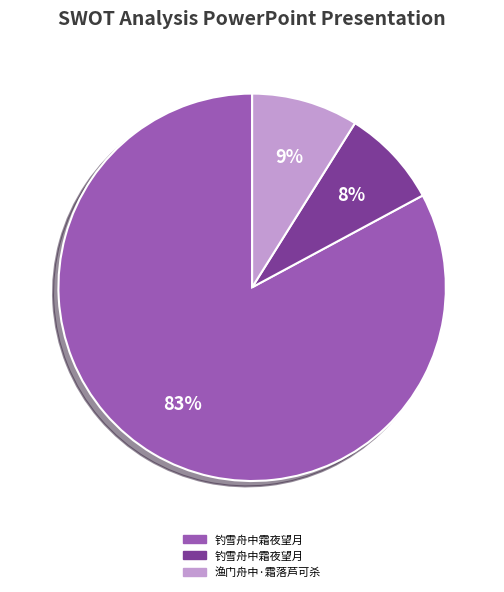

To the nearest percent, what is the difference between the largest and smallest slice percentages?

75%